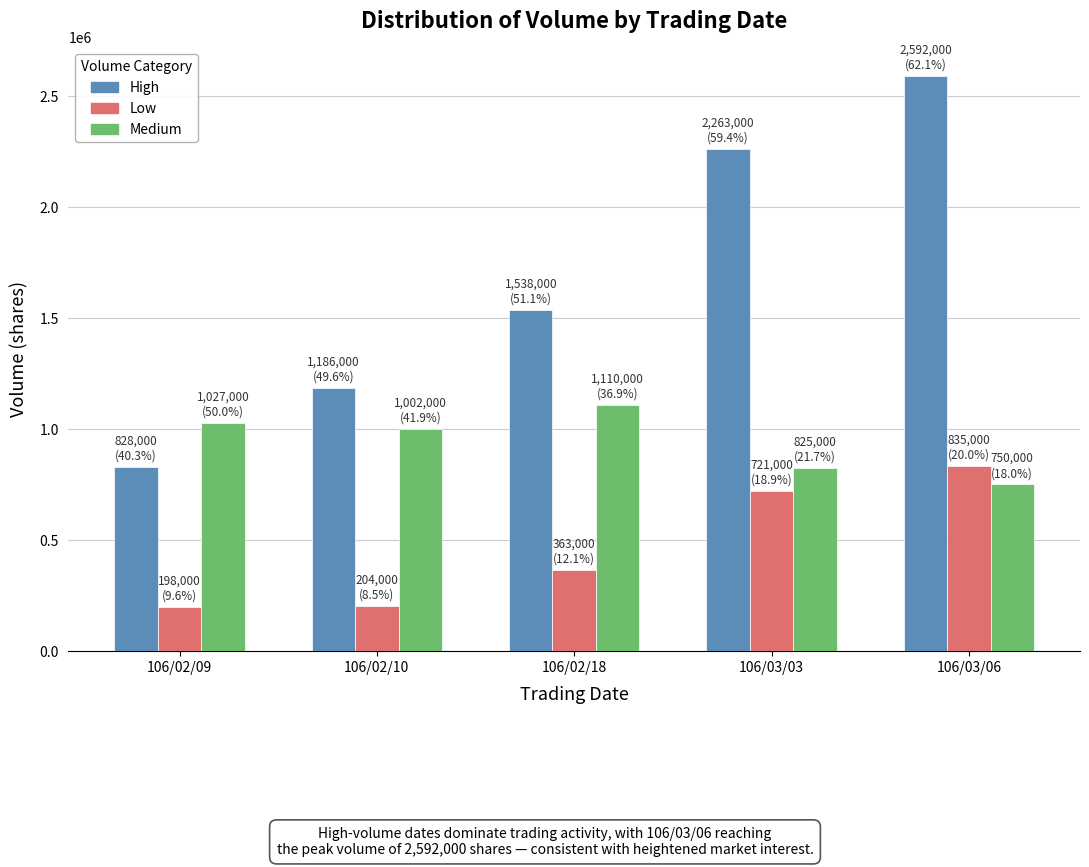

What are all the series names shown in the legend?

High, Low, Medium